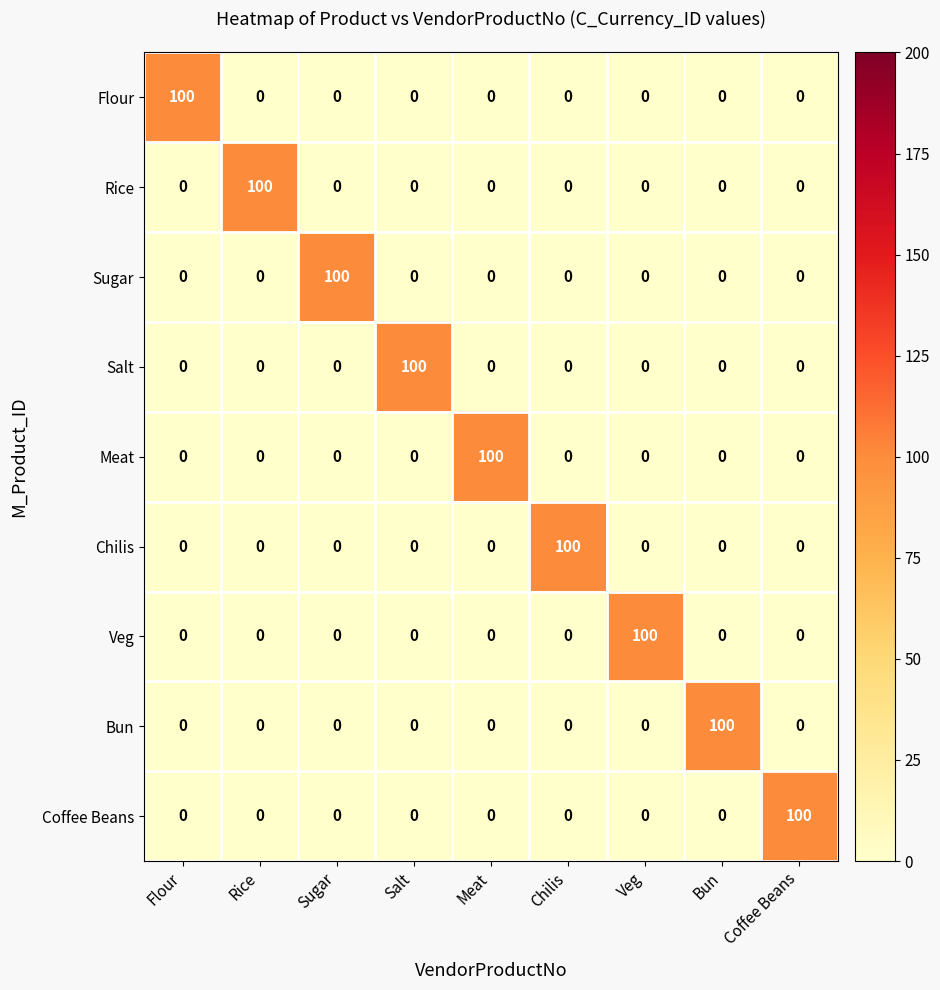

What is the spread (max minus min) of values at Veg?

100